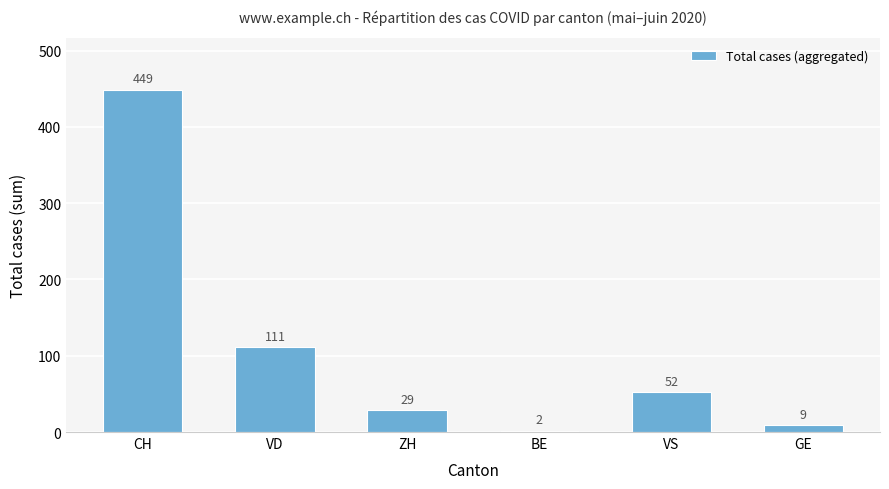

At which label is the value closest to 225?

VD